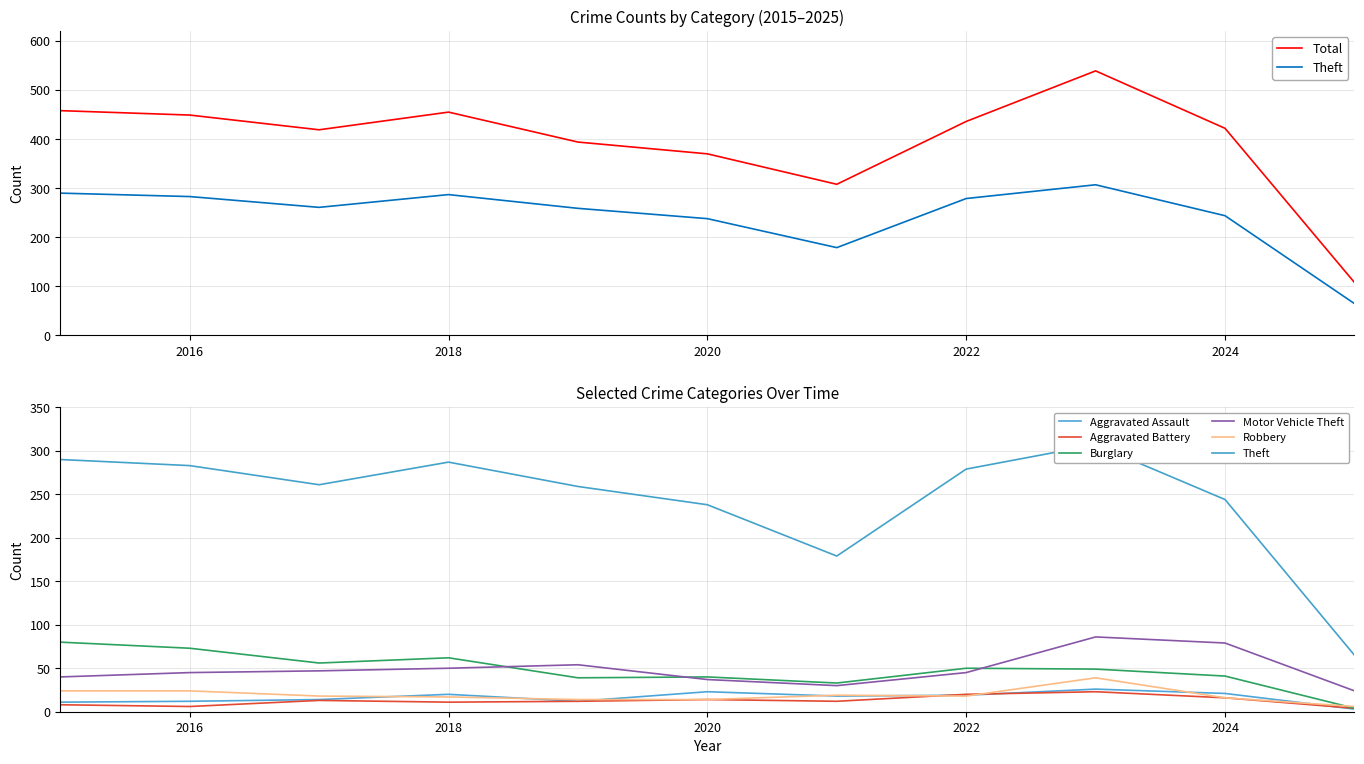

Reading left to right, transcribe all the data shown in this chart.

Aggravated Assault: 11	12	14	20	12	23	18	19	26	21	3
Aggravated Battery: 8	6	13	11	12	14	12	20	23	16	4
Burglary: 80	73	56	62	39	40	33	50	49	41	4
Motor Vehicle Theft: 40	45	47	50	54	37	30	45	86	79	24
Robbery: 24	24	18	17	14	14	19	18	39	16	6
Theft: 290	283	261	287	259	238	179	279	307	244	65